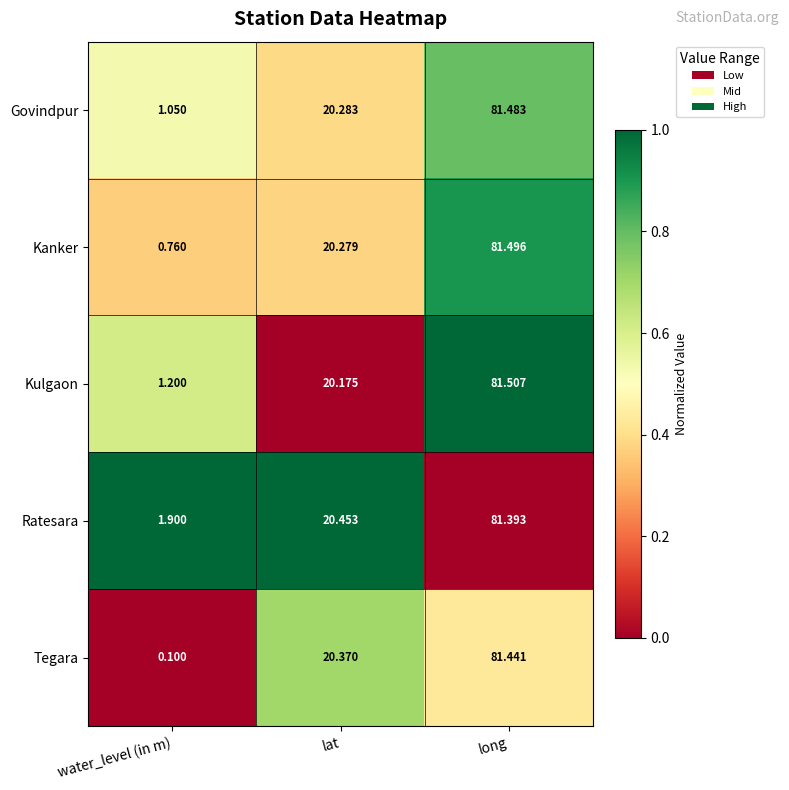

At how many categories does at least one series exceed 0?

3